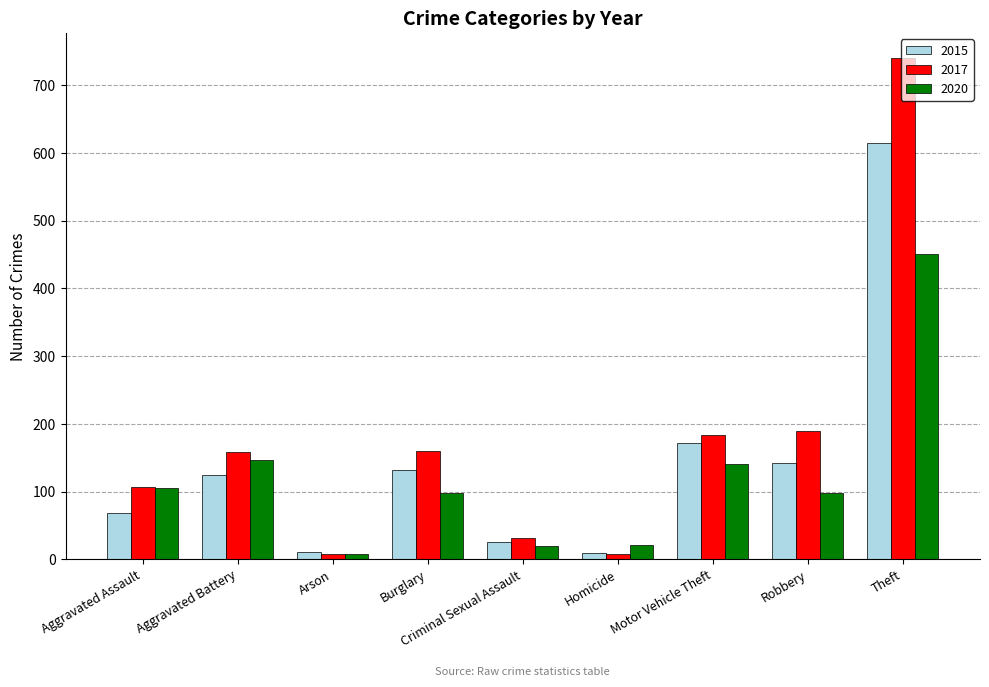

What is the difference between the maximum and minimum values in the 2020 series?

443